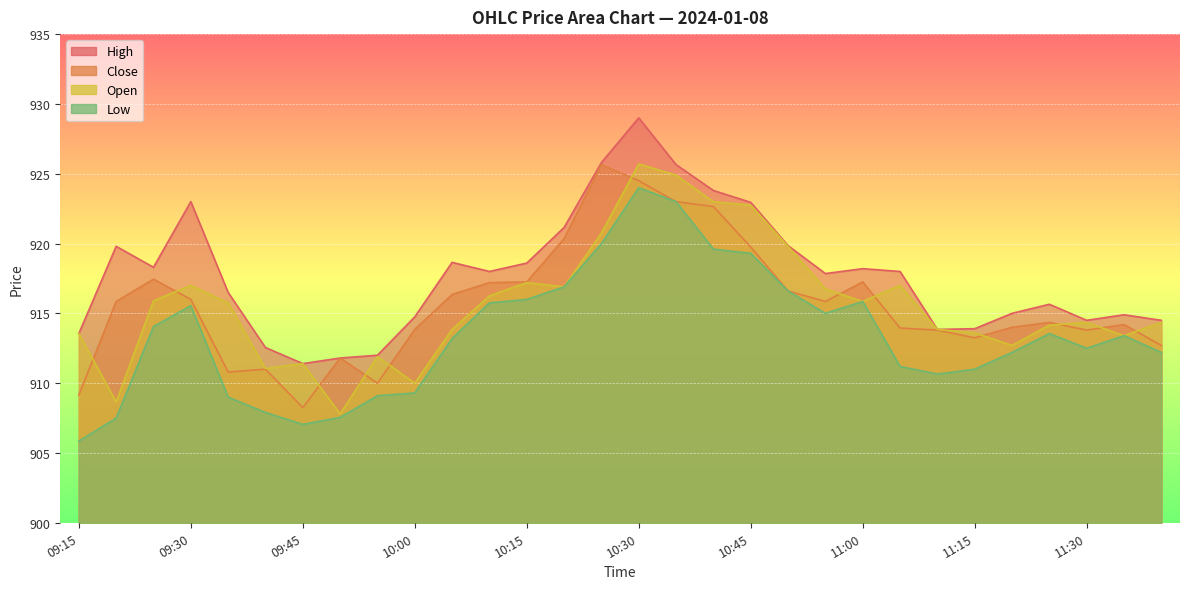

Reading left to right, transcribe all the data shown in this chart.

High: 09:15=913.5	09:20=919.8	09:25=918.3	09:30=923.0	09:35=916.5	09:40=912.5	09:45=911.4	09:50=911.8	09:55=912.0	10:00=914.8	10:05=918.6	10:10=918.0	10:15=918.6	10:20=921.1	10:25=925.8	10:30=929.0	10:35=925.6	10:40=923.8	10:45=923.0	10:50=919.9	10:55=917.9	11:00=918.2	11:05=918.0	11:10=913.9	11:15=913.9	11:20=915.0	11:25=915.6	11:30=914.5	11:35=914.9	11:40=914.5
Close: 09:15=909.1	09:20=915.9	09:25=917.5	09:30=916.0	09:35=910.8	09:40=911.0	09:45=908.2	09:50=911.8	09:55=910.0	10:00=913.9	10:05=916.4	10:10=917.2	10:15=917.2	10:20=920.4	10:25=925.6	10:30=924.5	10:35=923.0	10:40=922.6	10:45=919.8	10:50=916.6	10:55=915.9	11:00=917.2	11:05=914.0	11:10=913.8	11:15=913.2	11:20=914.0	11:25=914.4	11:30=913.8	11:35=914.2	11:40=912.7
Open: 09:15=913.5	09:20=908.6	09:25=915.9	09:30=917.0	09:35=915.8	09:40=911.0	09:45=911.4	09:50=907.8	09:55=911.9	10:00=910.0	10:05=913.9	10:10=916.2	10:15=917.2	10:20=916.9	10:25=920.8	10:30=925.7	10:35=924.9	10:40=923.0	10:45=922.8	10:50=919.8	10:55=916.8	11:00=915.9	11:05=917.0	11:10=913.9	11:15=913.6	11:20=912.7	11:25=914.1	11:30=914.4	11:35=913.4	11:40=914.4
Low: 09:15=905.9	09:20=907.5	09:25=914.0	09:30=915.5	09:35=909.0	09:40=907.9	09:45=907.0	09:50=907.5	09:55=909.1	10:00=909.3	10:05=913.2	10:10=915.8	10:15=916.0	10:20=916.9	10:25=920.0	10:30=924.0	10:35=923.0	10:40=919.6	10:45=919.3	10:50=916.6	10:55=915.0	11:00=915.9	11:05=911.2	11:10=910.6	11:15=911.0	11:20=912.2	11:25=913.5	11:30=912.5	11:35=913.4	11:40=912.2